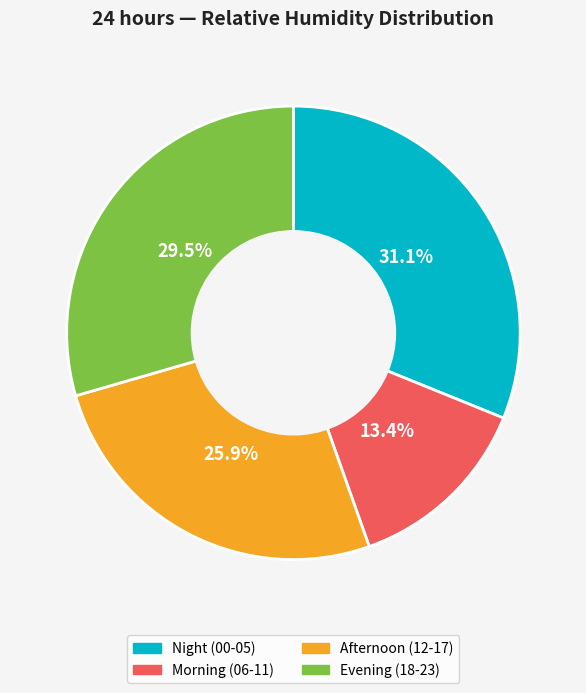

Does any single category account for the majority?

No